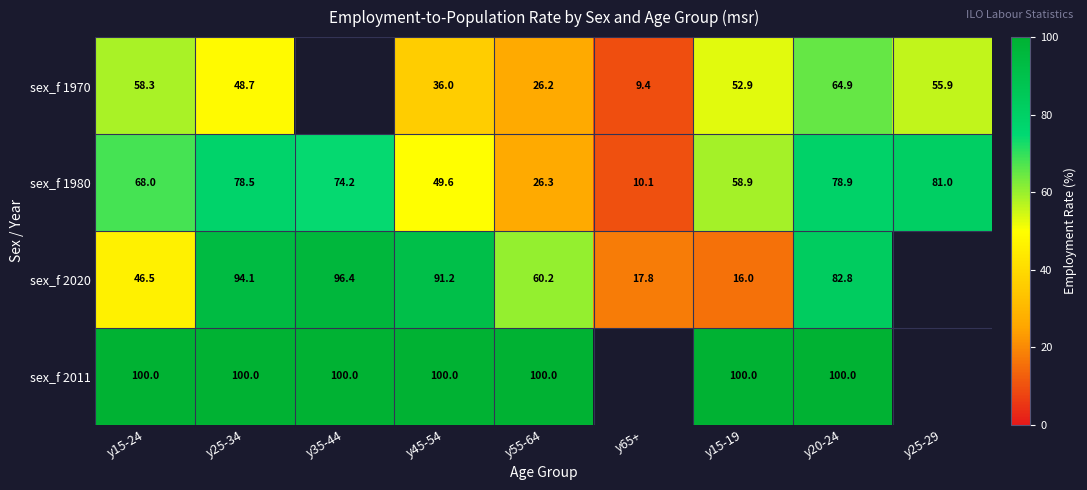

List the labels in order of sex_f 1980 value, largest first.

y25-29, y20-24, y25-34, y35-44, y15-24, y15-19, y45-54, y55-64, y65+